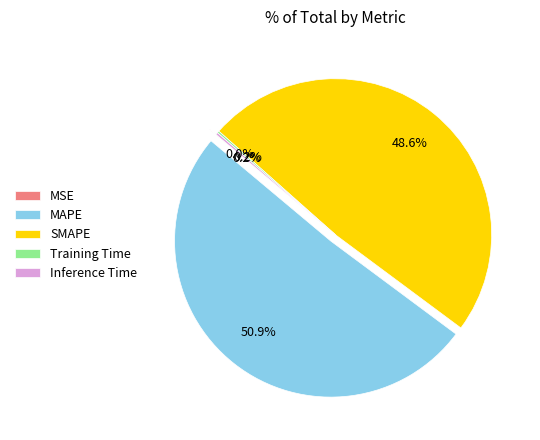

Is the sum of MAPE and SMAPE greater than half?

Yes